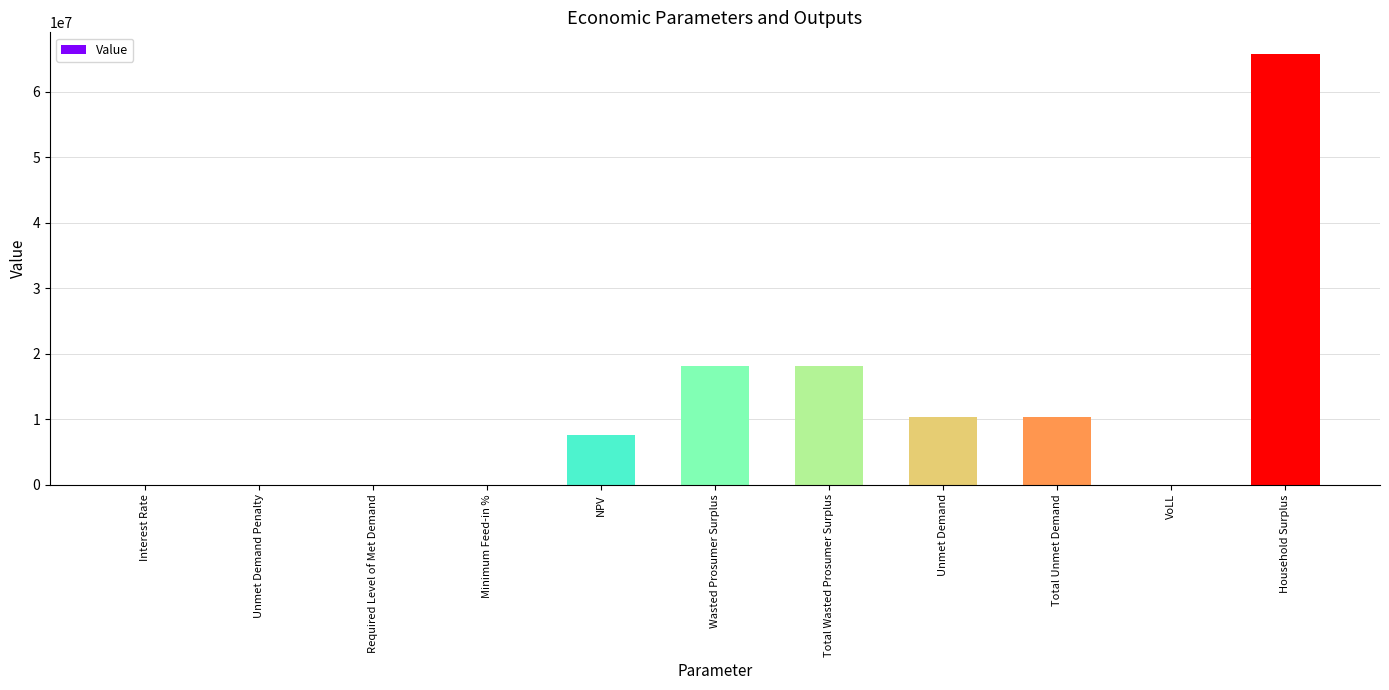

Which has a higher value, Unmet Demand or Unmet Demand Penalty?

Unmet Demand